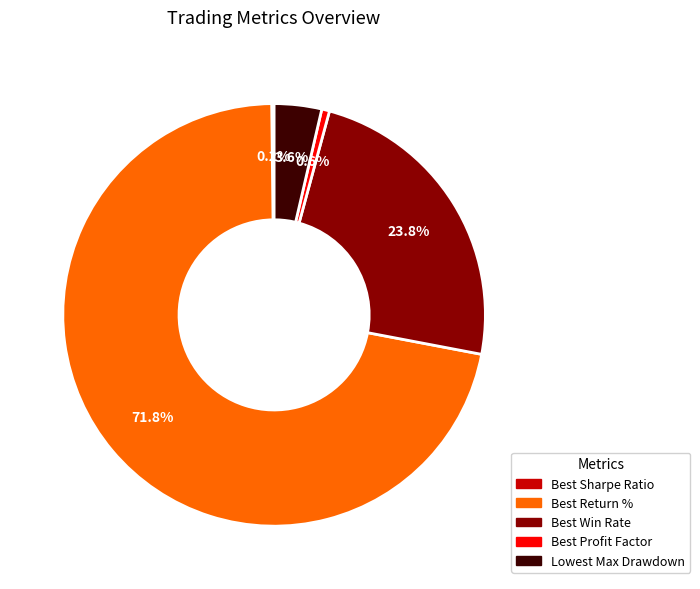

Is the sum of Best Profit Factor and Best Return % greater than half?

Yes